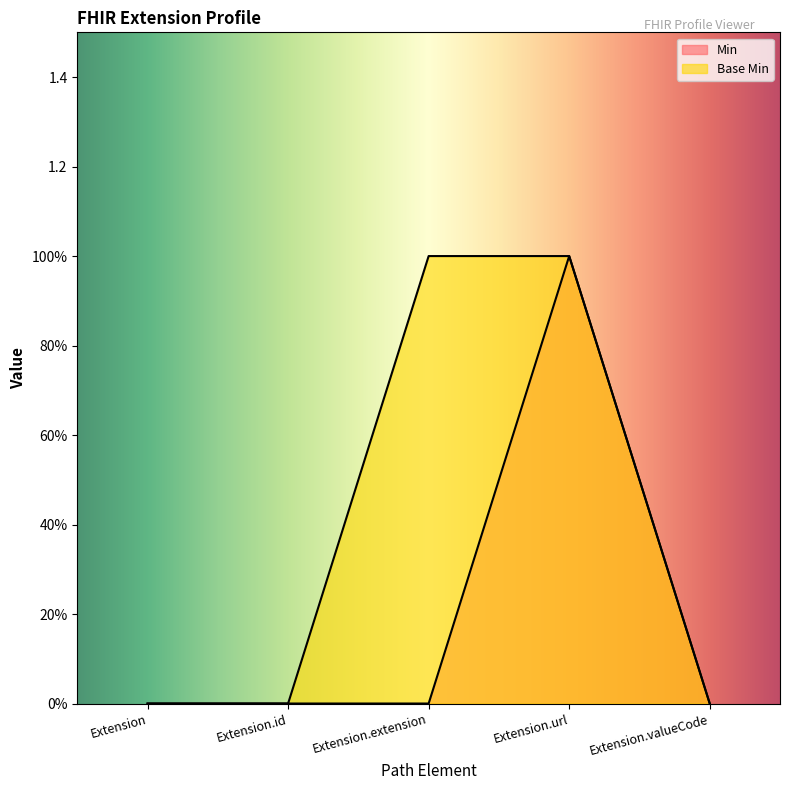

What position from the left is Extension.id?

2